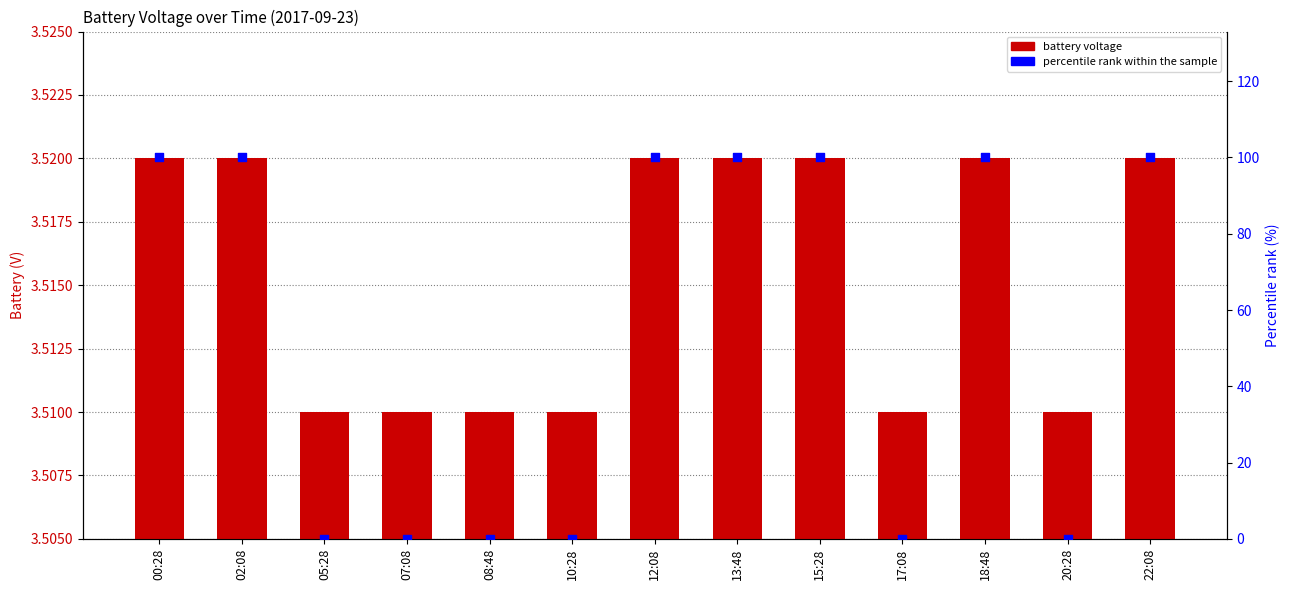

Which series has the widest spread of Y values?

percentile rank within the sample